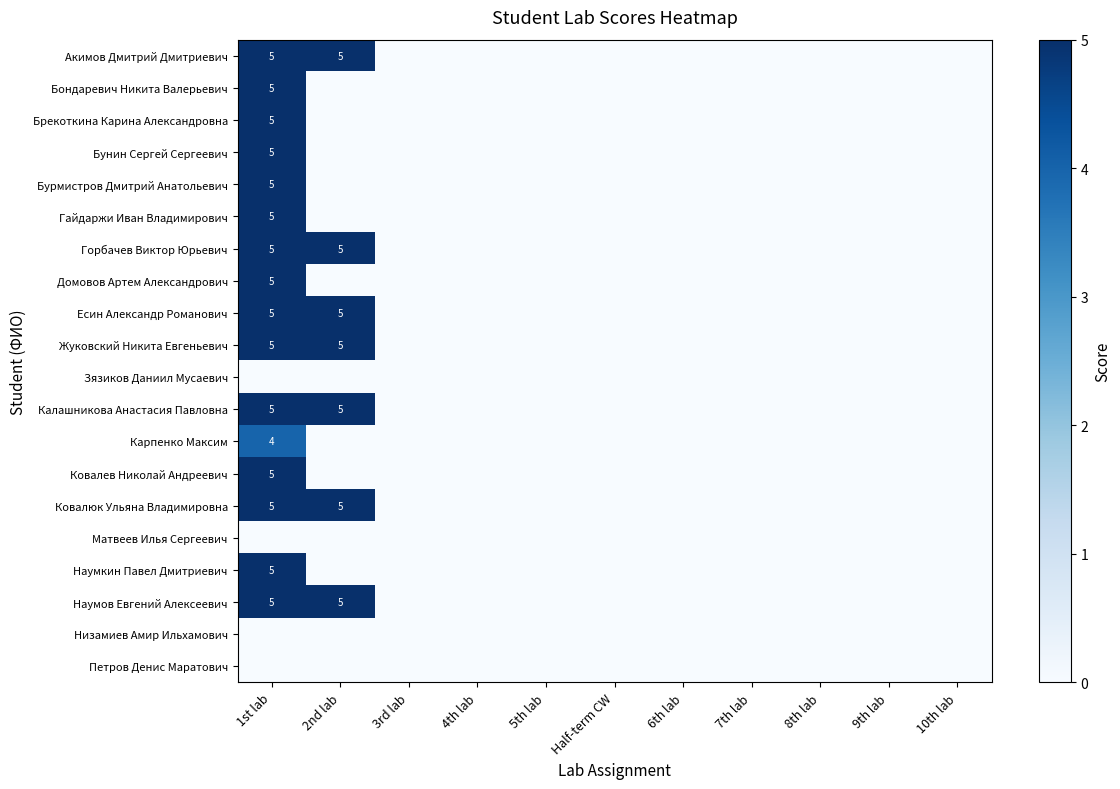

The value of Домовов Артем Александрович at 1st lab is 3. True or false?

False